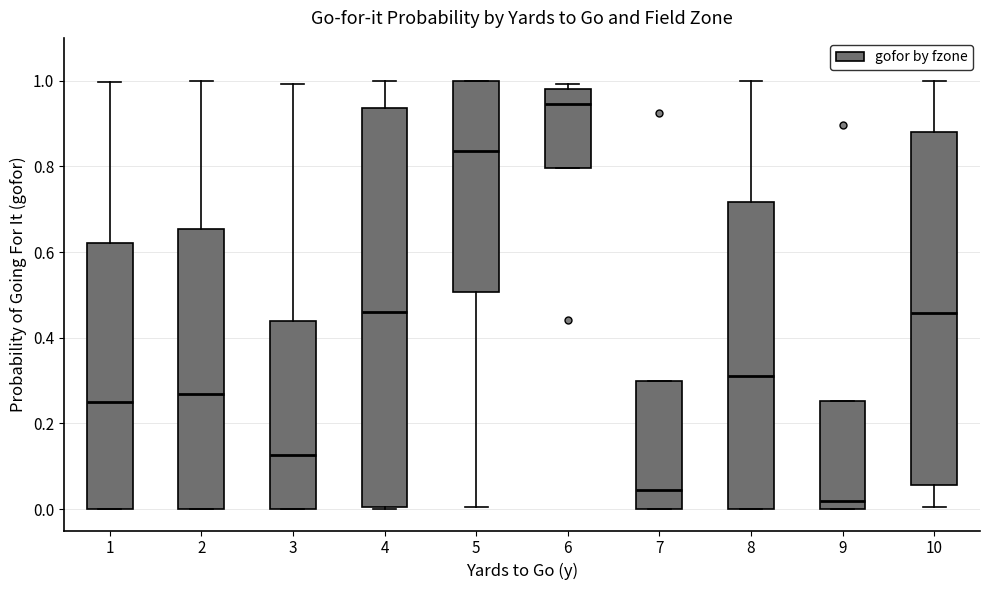

Which box is the tallest, from its lower edge to its upper edge?

4